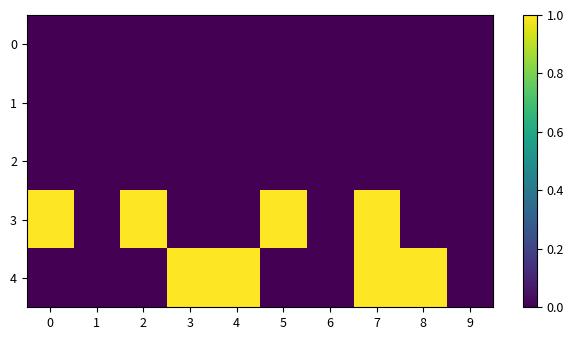

Reading right to left, what are all the values shown in this chart?

0: 9=0	8=0	7=0	6=0	5=0	4=0	3=0	2=0	1=0	0=0
1: 9=0	8=0	7=0	6=0	5=0	4=0	3=0	2=0	1=0	0=0
2: 9=0	8=0	7=0	6=0	5=0	4=0	3=0	2=0	1=0	0=0
3: 9=0	8=0	7=1	6=0	5=1	4=0	3=0	2=1	1=0	0=1
4: 9=0	8=1	7=1	6=0	5=0	4=1	3=1	2=0	1=0	0=0